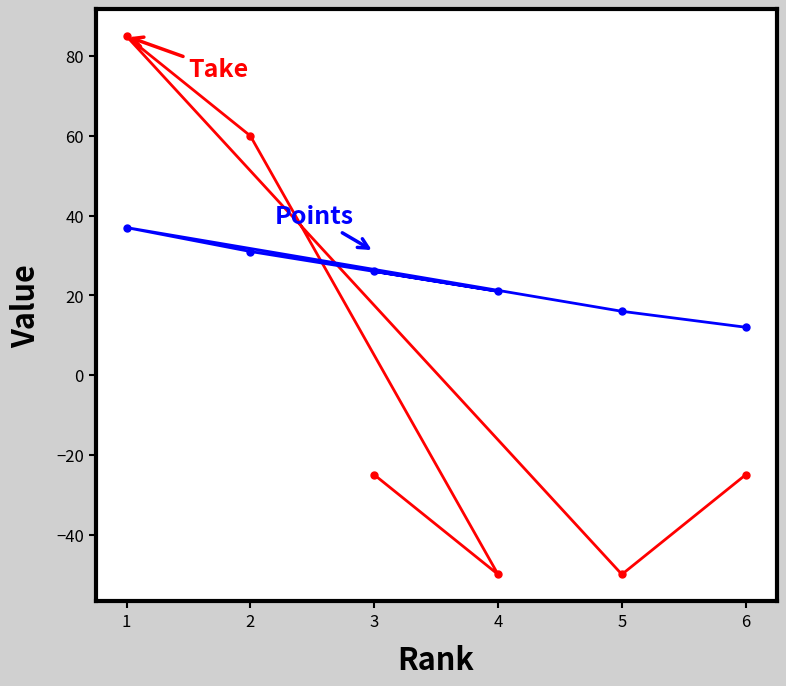

Reading left to right, extract all data points from this chart.

Points: 37	31	26	21	16	12
Take: 85	60	-25	-50	-50	-25